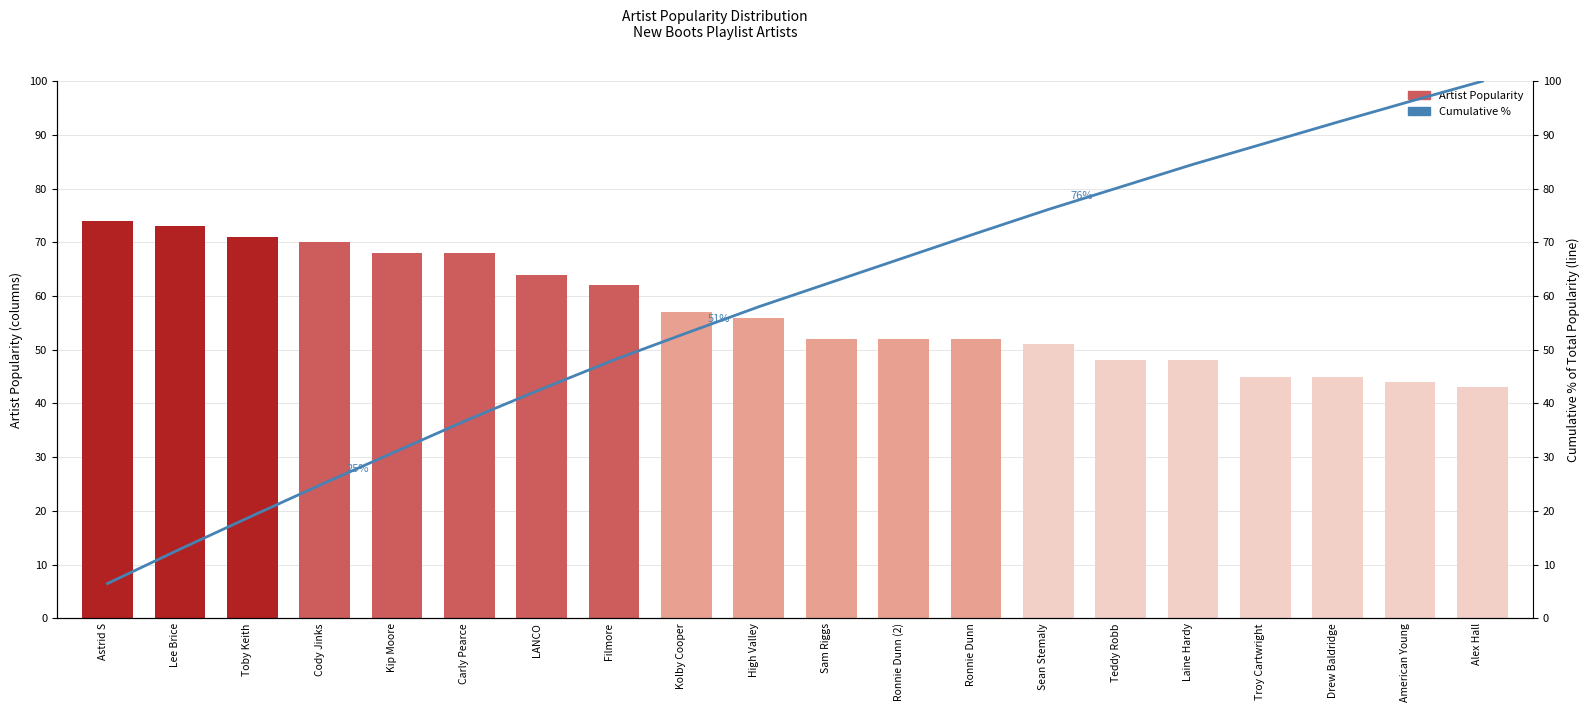

Which category has the lowest value across all series?

Astrid S